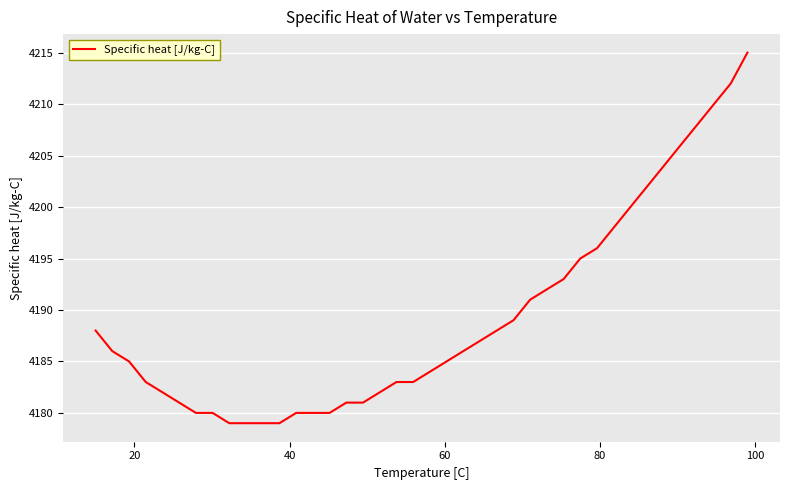

What is the smallest value displayed?

4179